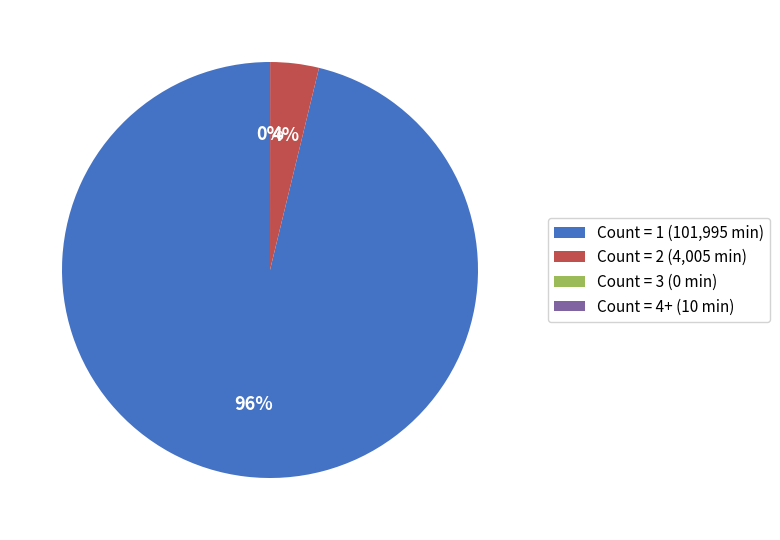

To the nearest percent, what is the average slice percentage?

25%